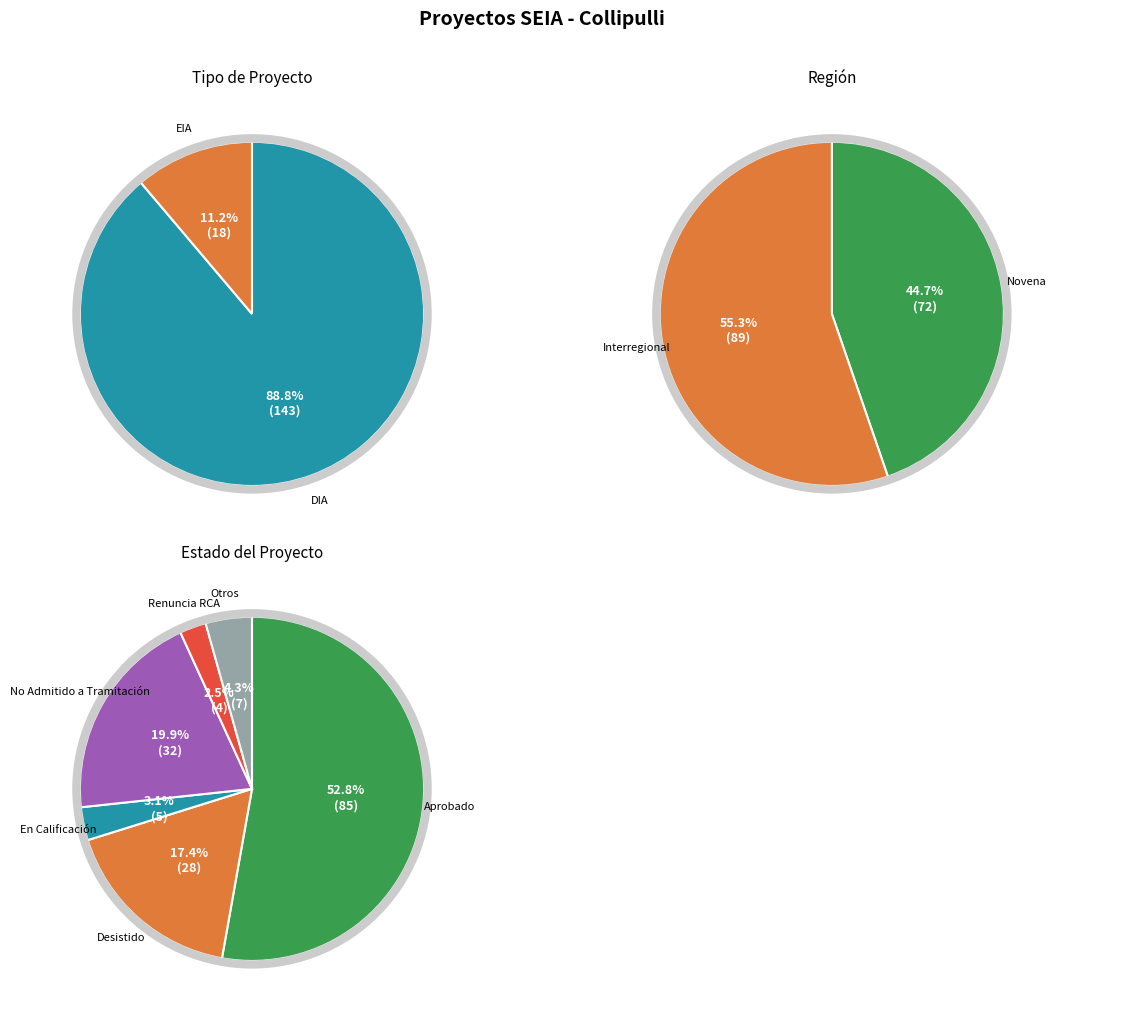

To the nearest percent, what is the average slice percentage?

17%